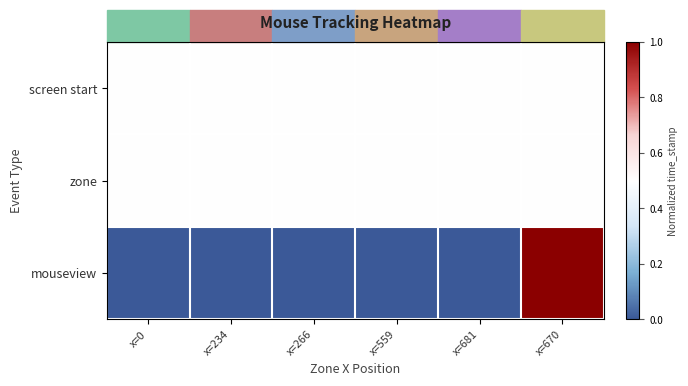

Reading left to right, list all the values displayed in this chart.

screen start: x=0=0.5	x=234=0.5	x=266=0.5	x=559=0.5	x=681=0.5	x=670=0.5
zone: x=0=0.5	x=234=0.5	x=266=0.5	x=559=0.5	x=681=0.5	x=670=0.5
mouseview: x=0=0.0	x=234=0.0	x=266=0.0	x=559=0.0	x=681=0.0	x=670=1.0